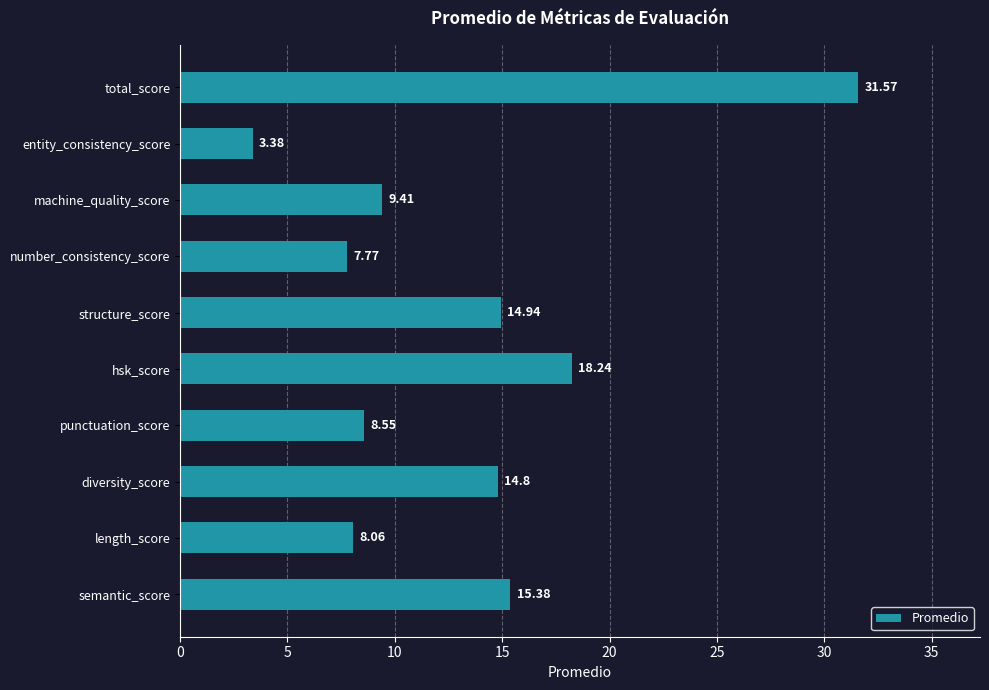

What is the sum of the values at structure_score and total_score?

46.5